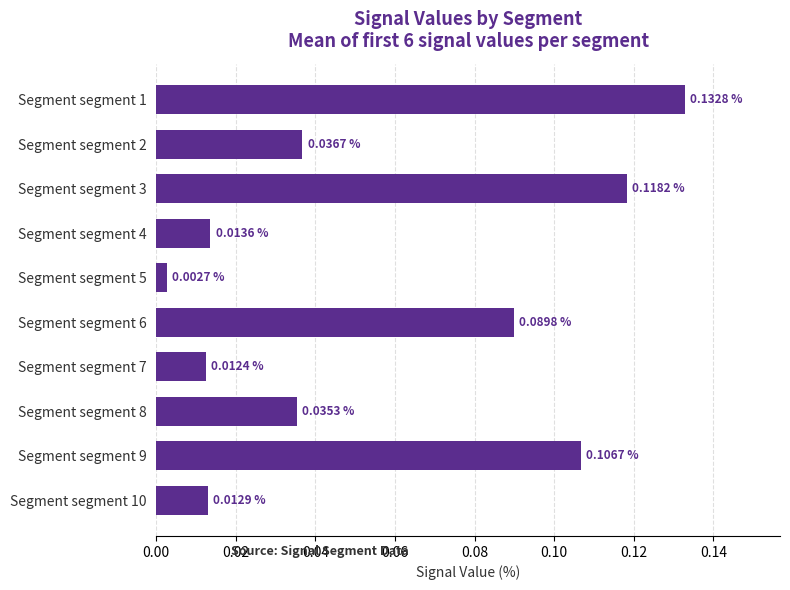

Which has a higher value, Segment segment 10 or Segment segment 4?

Segment segment 4